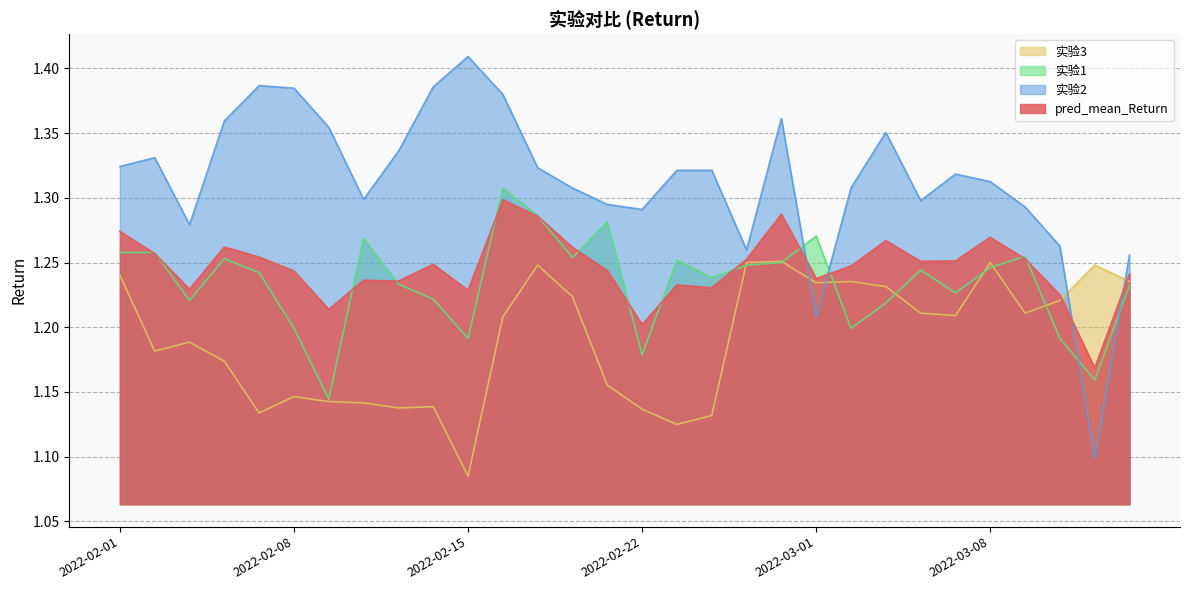

Between 2022-03-11 and 2022-03-04, which is larger?

2022-03-04